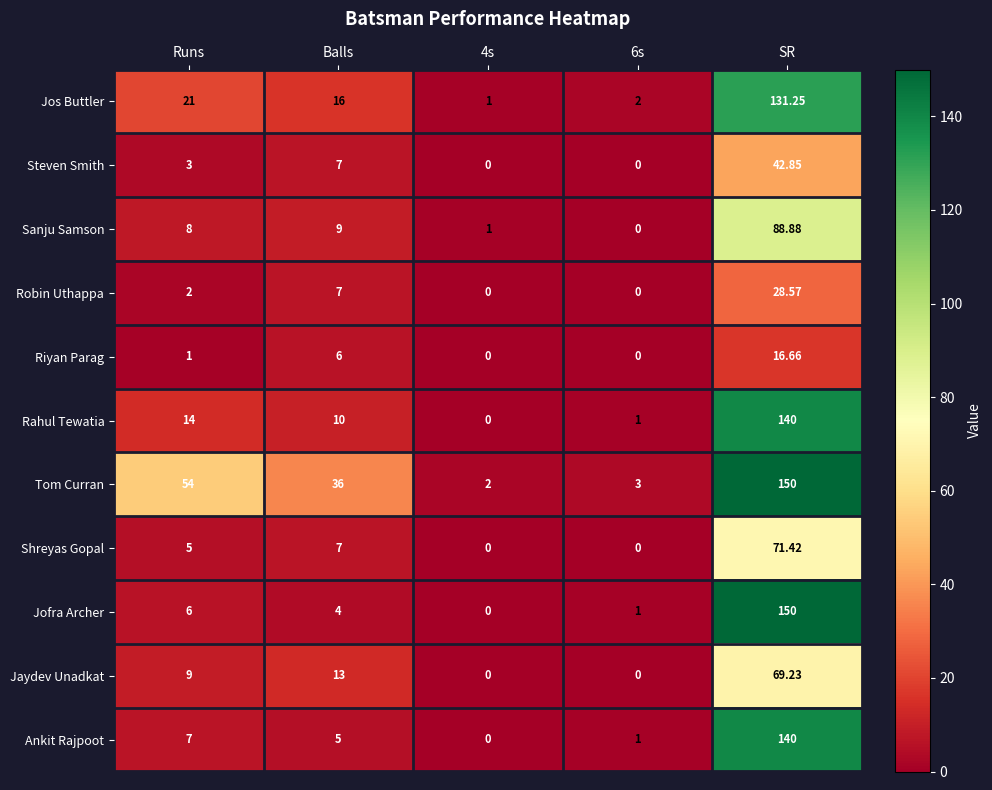

What is the maximum value shown in the chart?

150.0